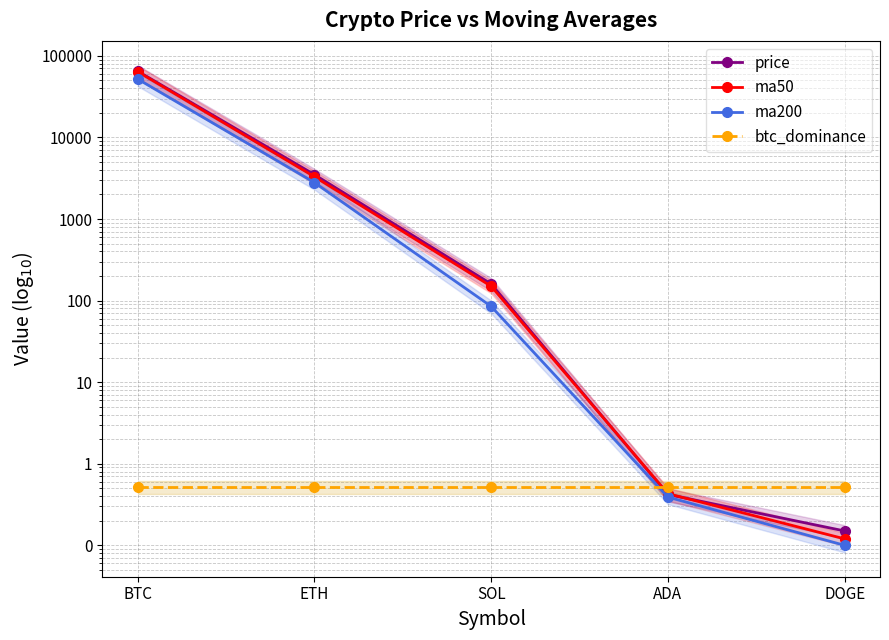

The price series shows 0.3 at ADA. True or false?

False